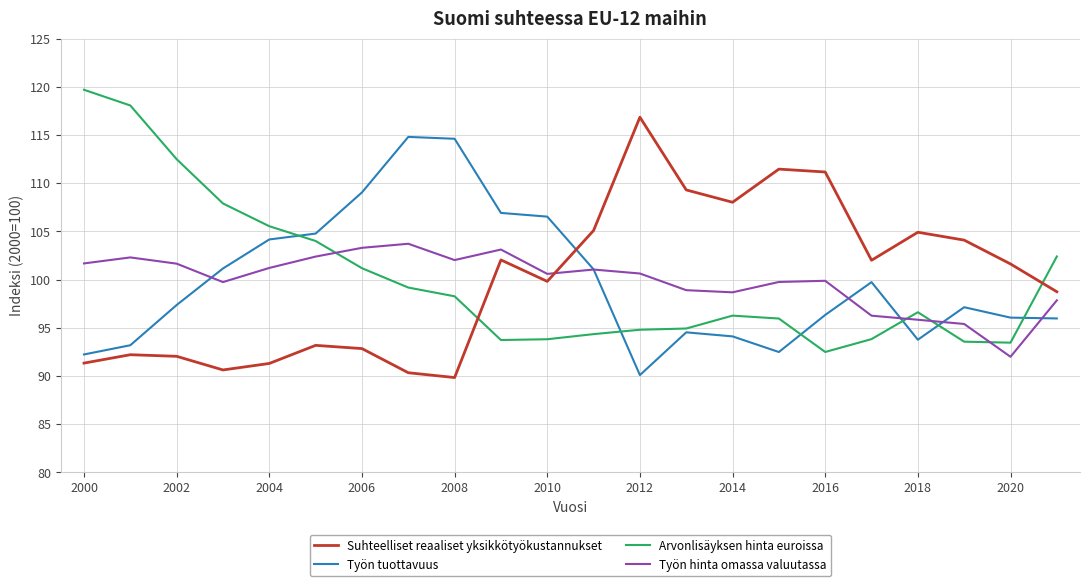

How many categories are shown in the chart?

22